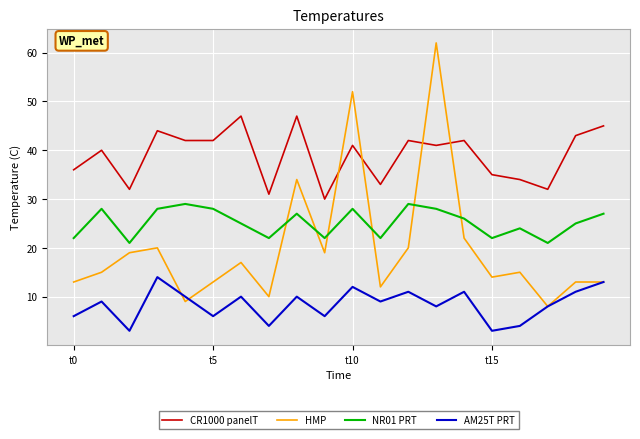

What is the smallest value displayed?

3